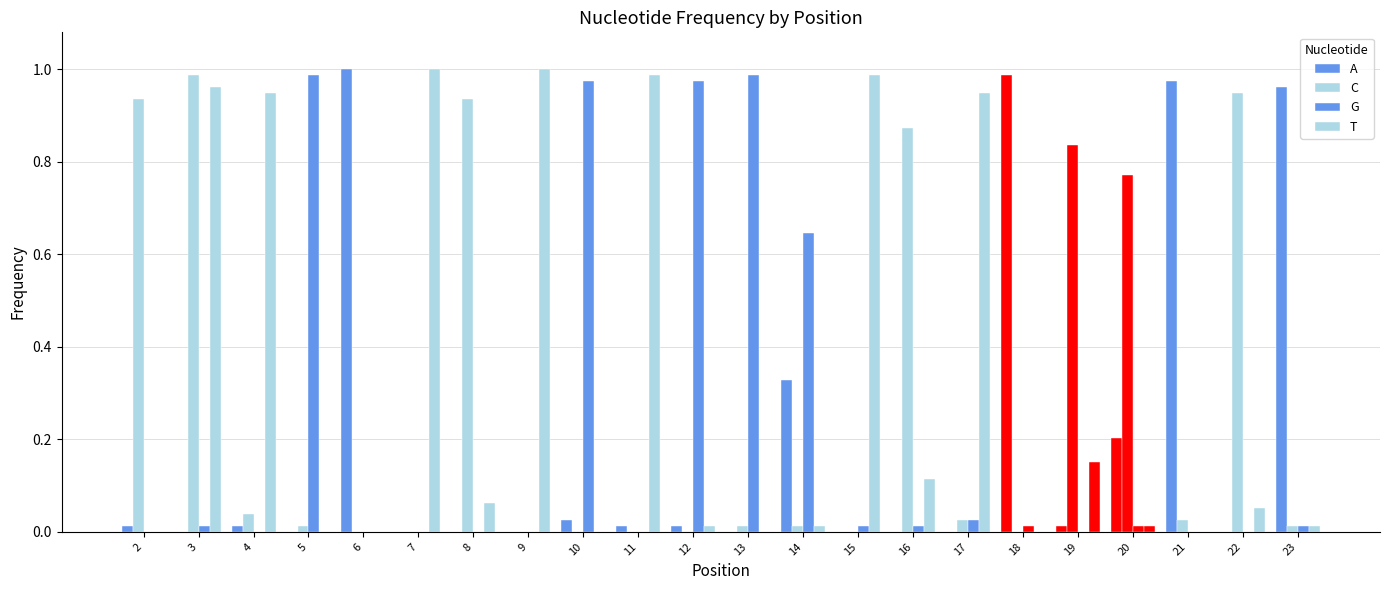

Does the chart contain stacked bars?

No